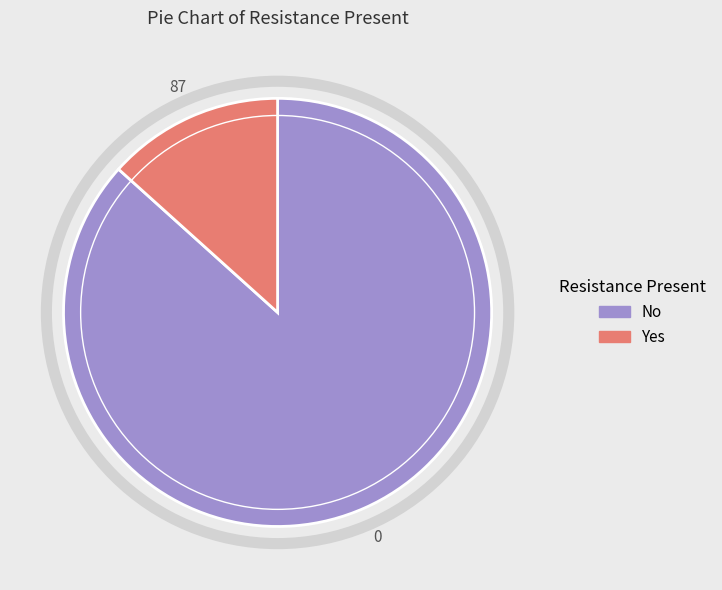

The No slice represents 93% of the pie. True or false?

False